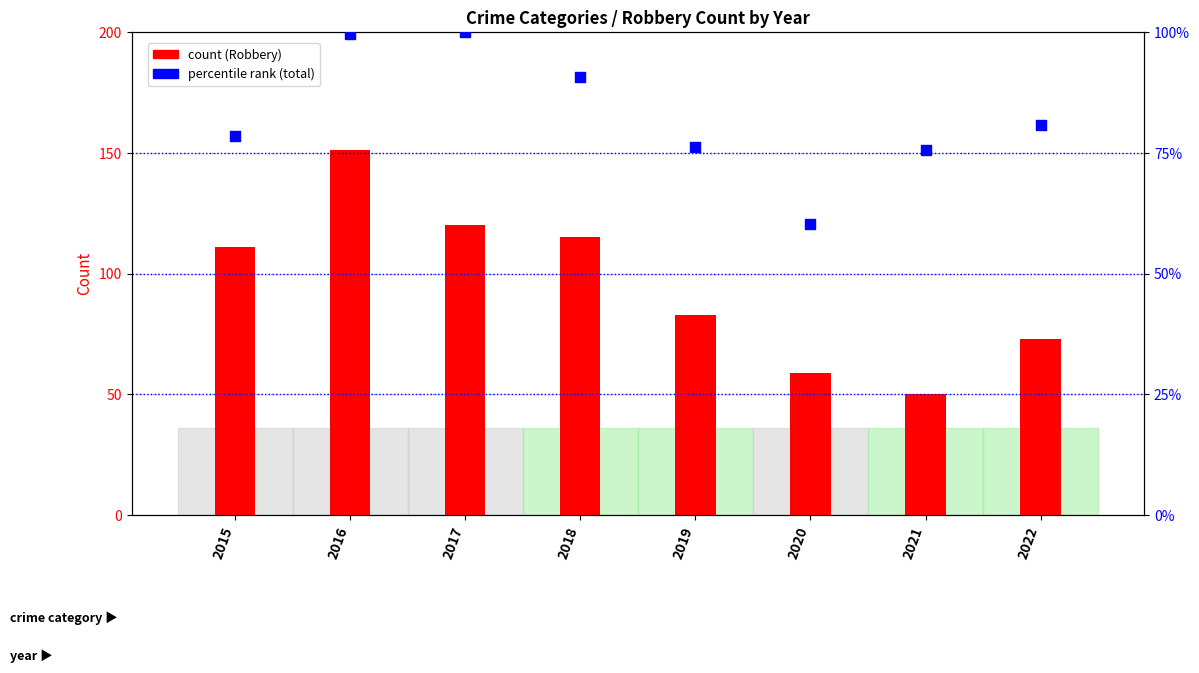

Is the value of Robbery count at 2016 greater than the value of percentile rank (total) at 2016?

Yes